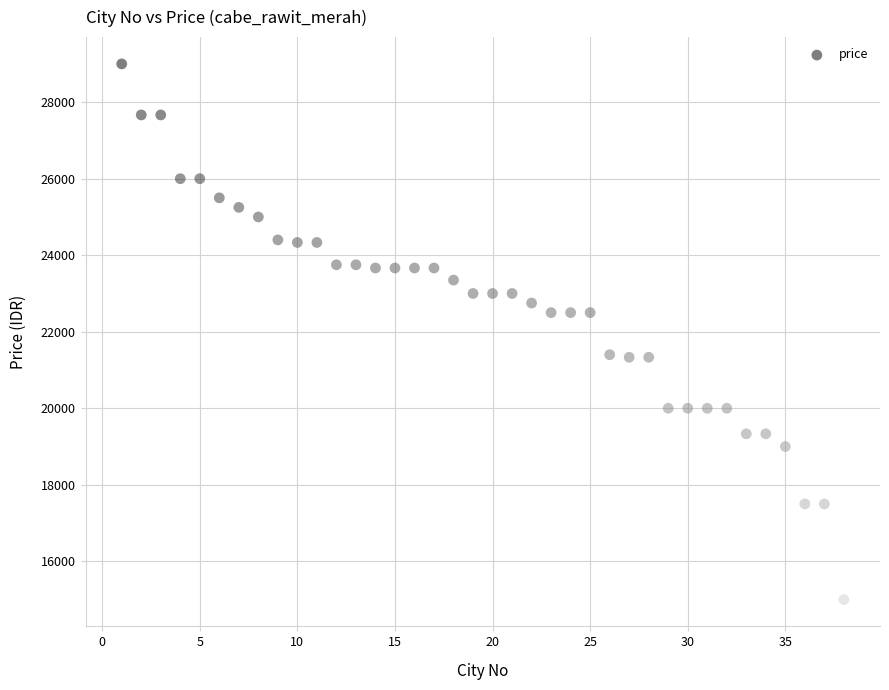

What is the range of Y values (max minus min)?

14000